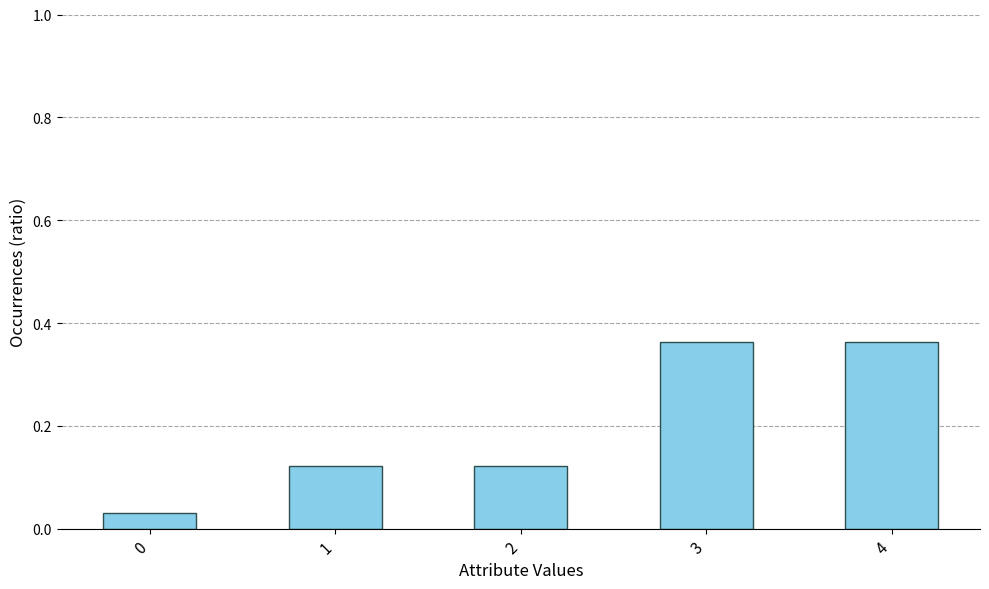

What is the difference between the second highest and minimum values?

0.3